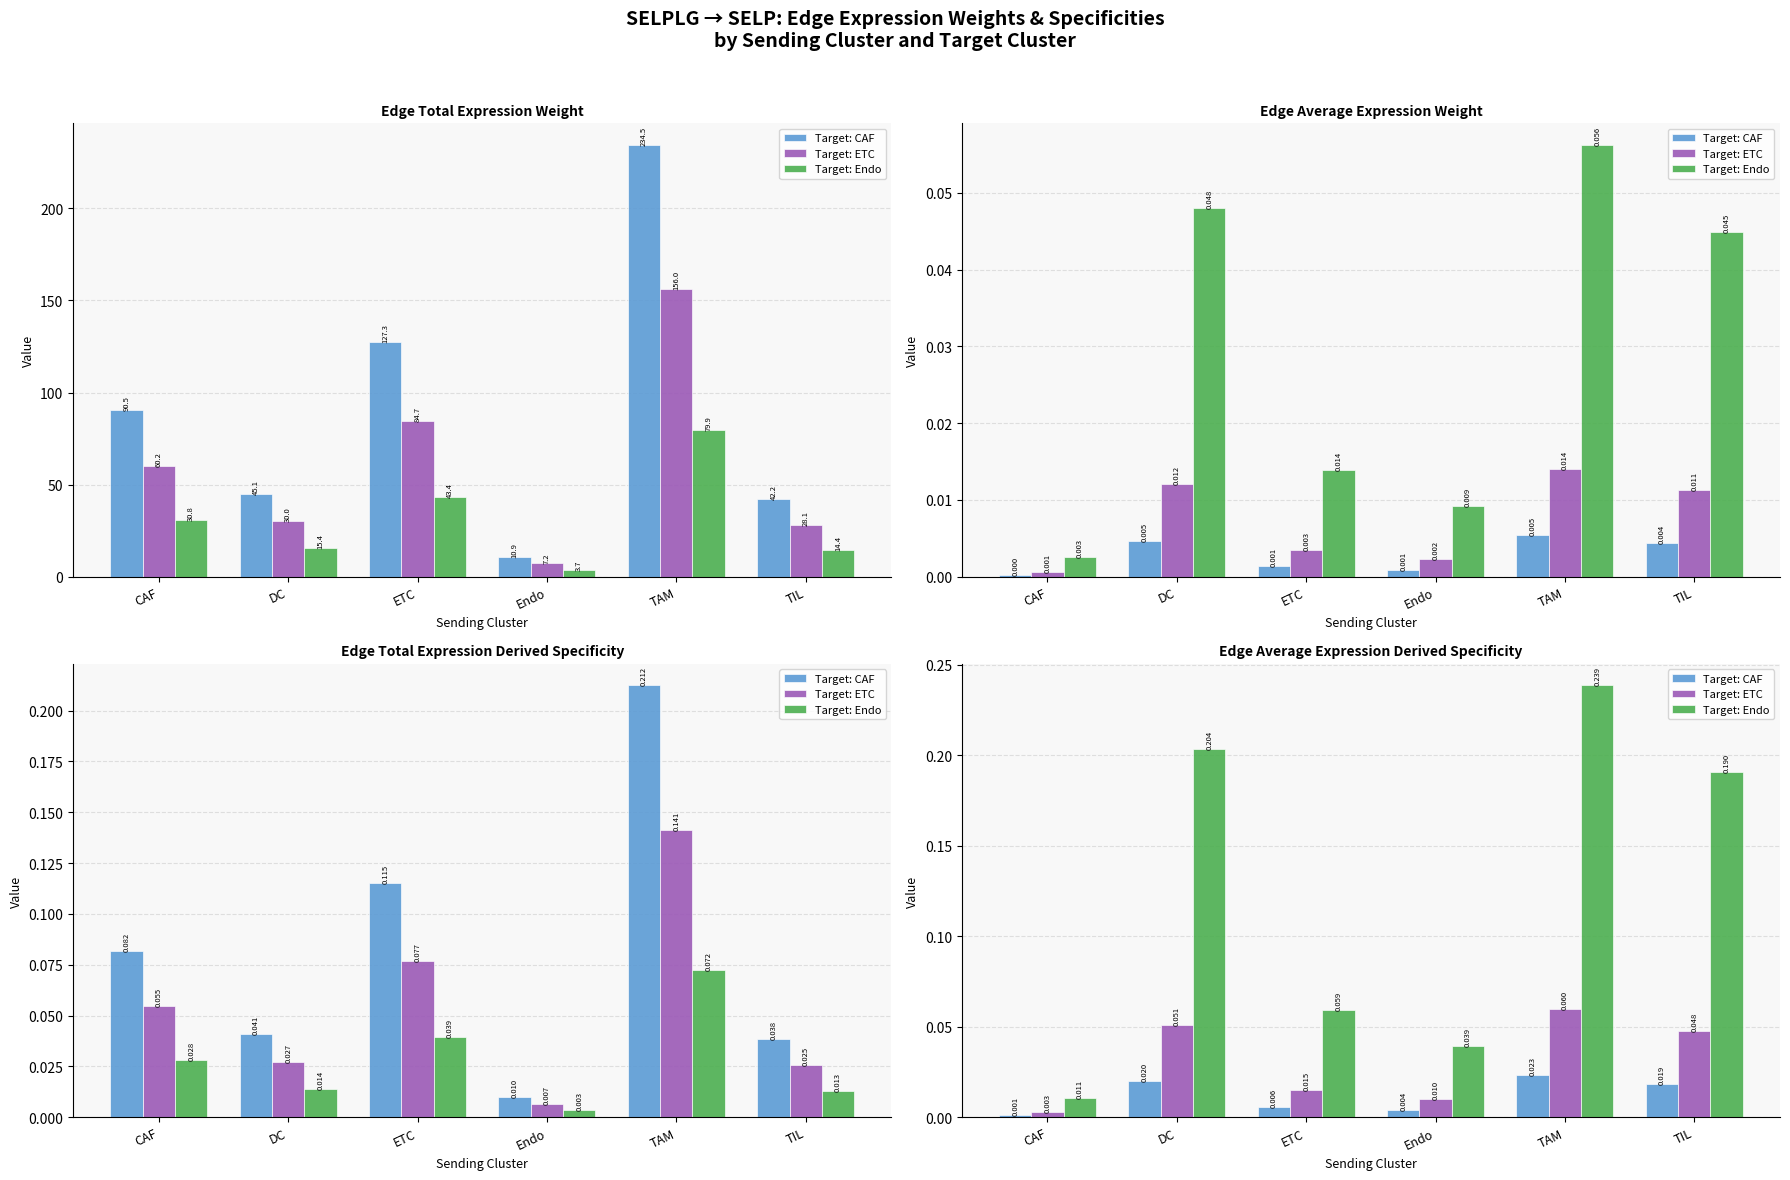

How many groups of bars are there?

6